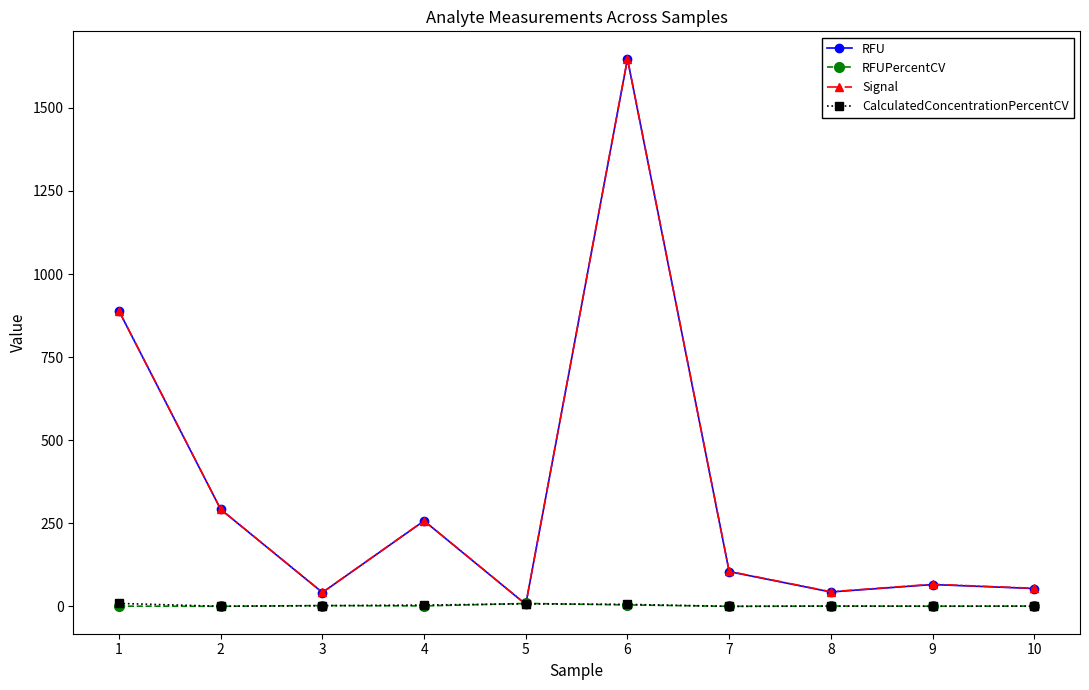

How many intersections are there between RFUPercentCV and CalculatedConcentrationPercentCV?

5